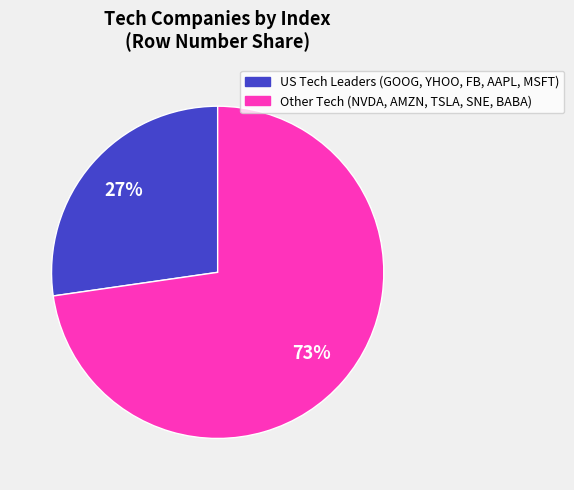

To the nearest percent, what percentage of the pie is Other Tech (NVDA, AMZN, TSLA, SNE, BABA)?

73%